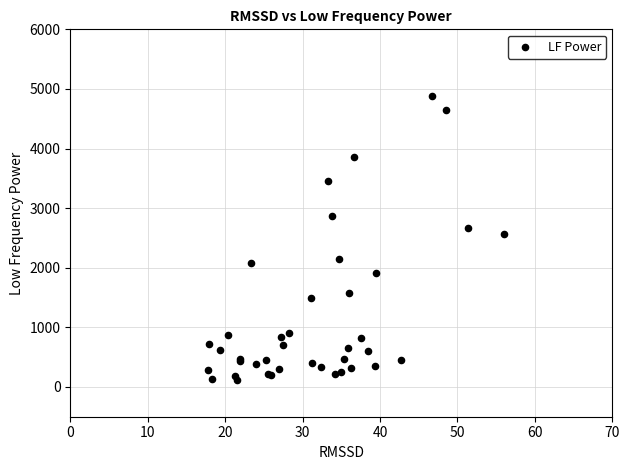

What Y value in the scatter plot is closest to 2499?

2568.4